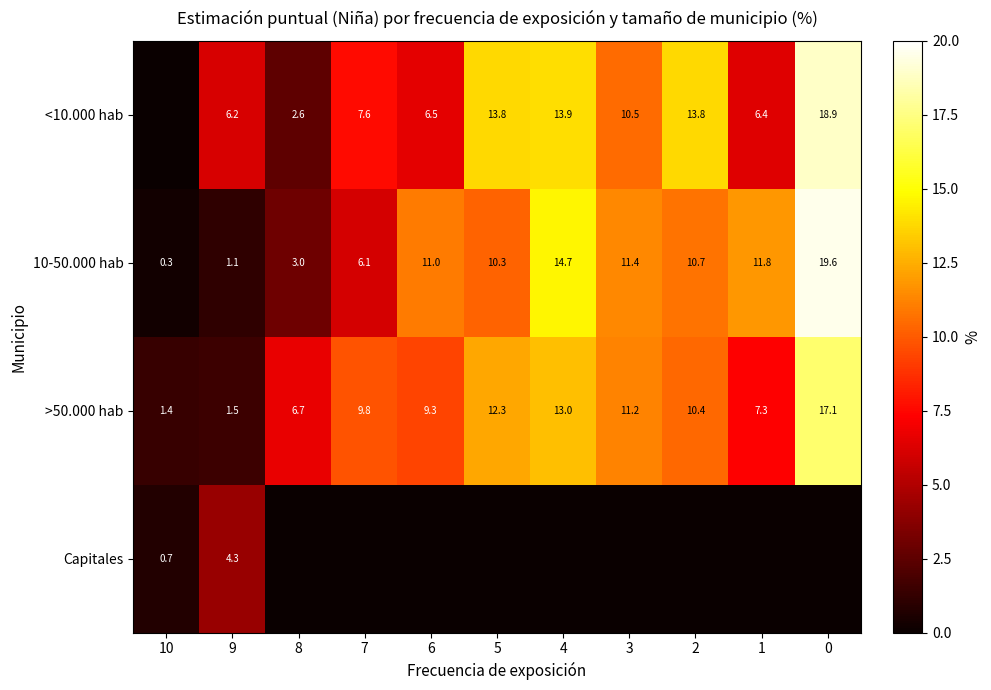

What is the average value of the >50.000 hab series?

9.1